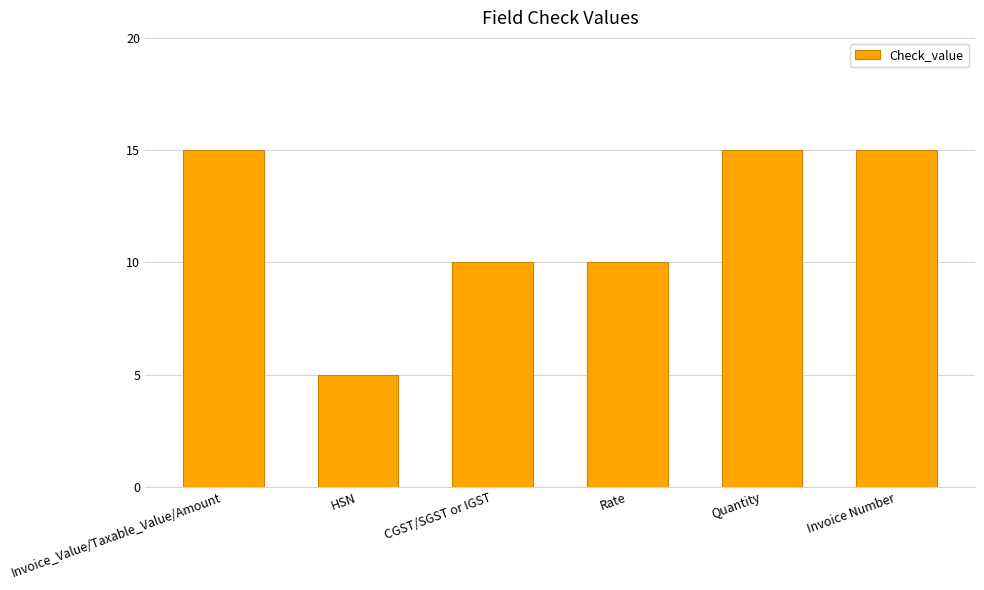

The chart shows a value of 5 at CGST/SGST or IGST. True or false?

False